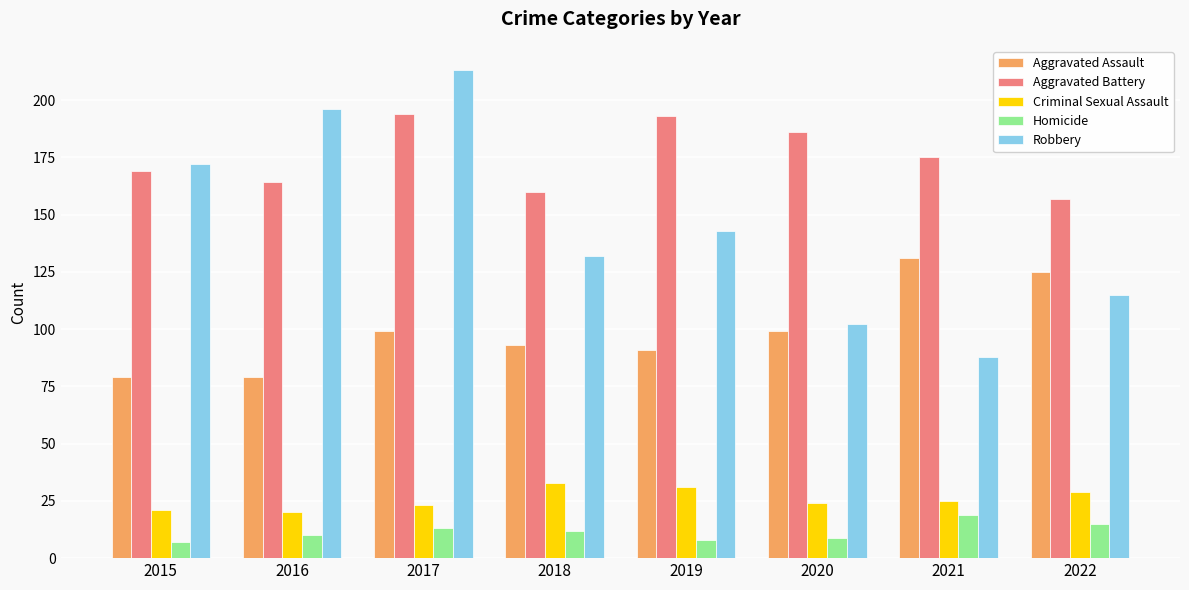

What is the difference between the Robbery values at 2020 and 2018?

30